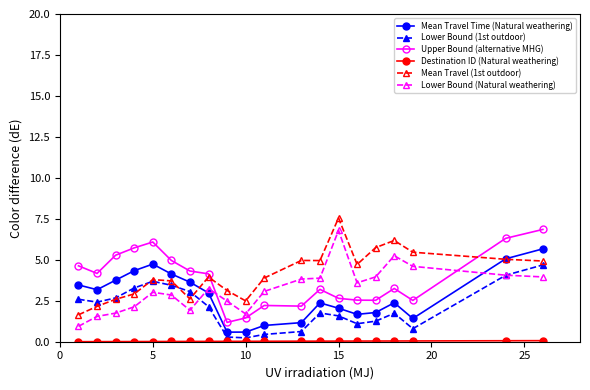

True or false: Upper Bound (alternative MHG) has more than 0 interior local peaks.

True